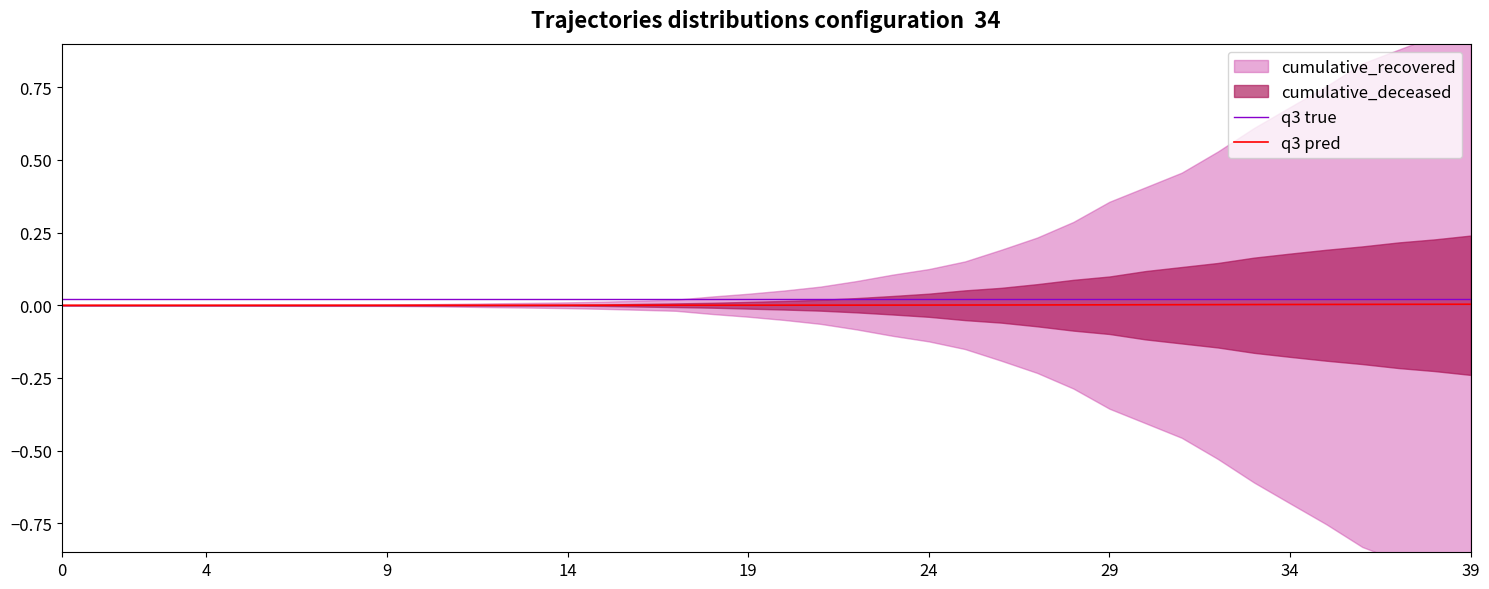

True or false: q3 true and q3 pred cross at least once.

False